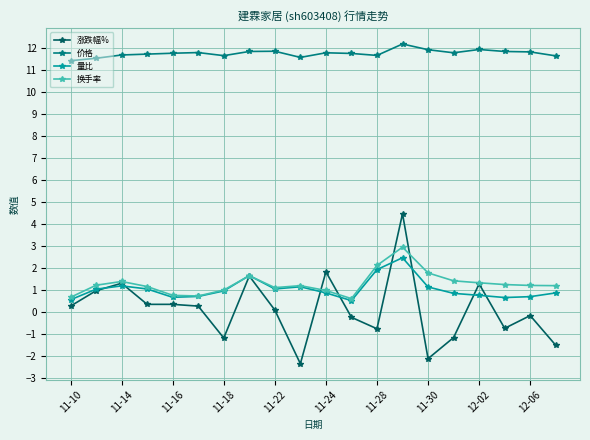

Which series has the largest total across all categories?

价格